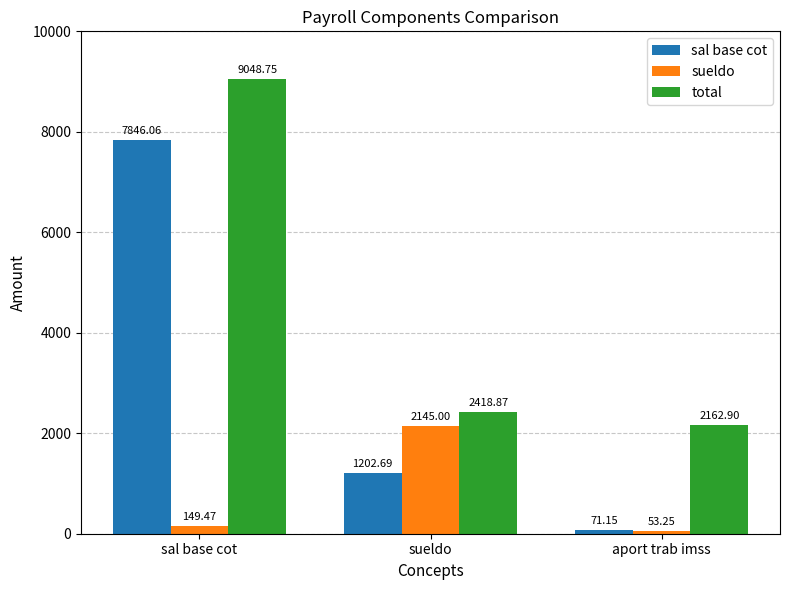

Between sal base cot and sueldo, which series saw the biggest shift?

sal base cot